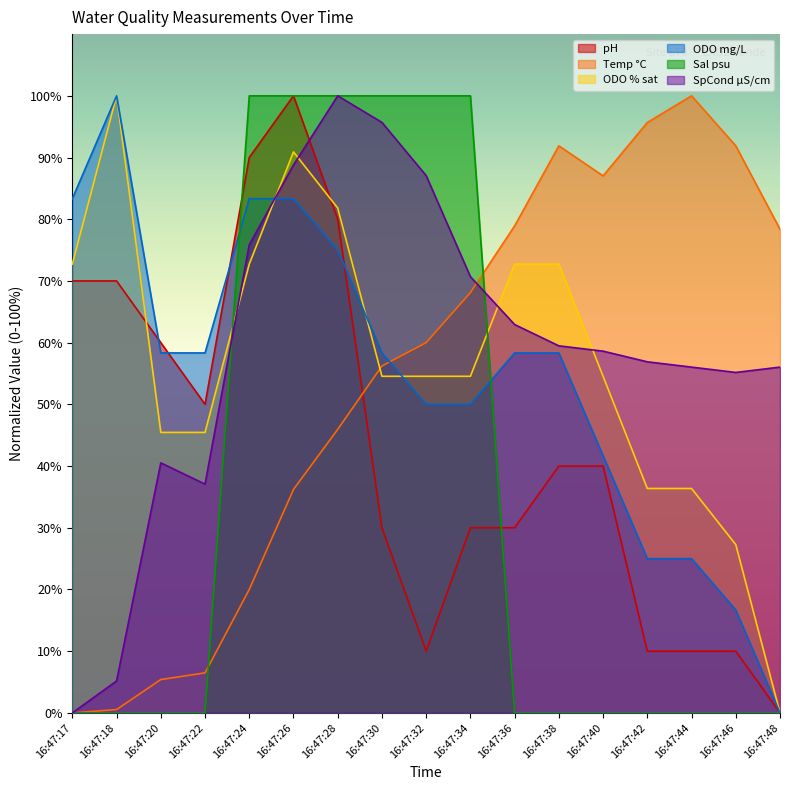

Is the value of SpCond µS/cm at 16:47:22 greater than the value of ODO mg/L at 16:47:30?

No